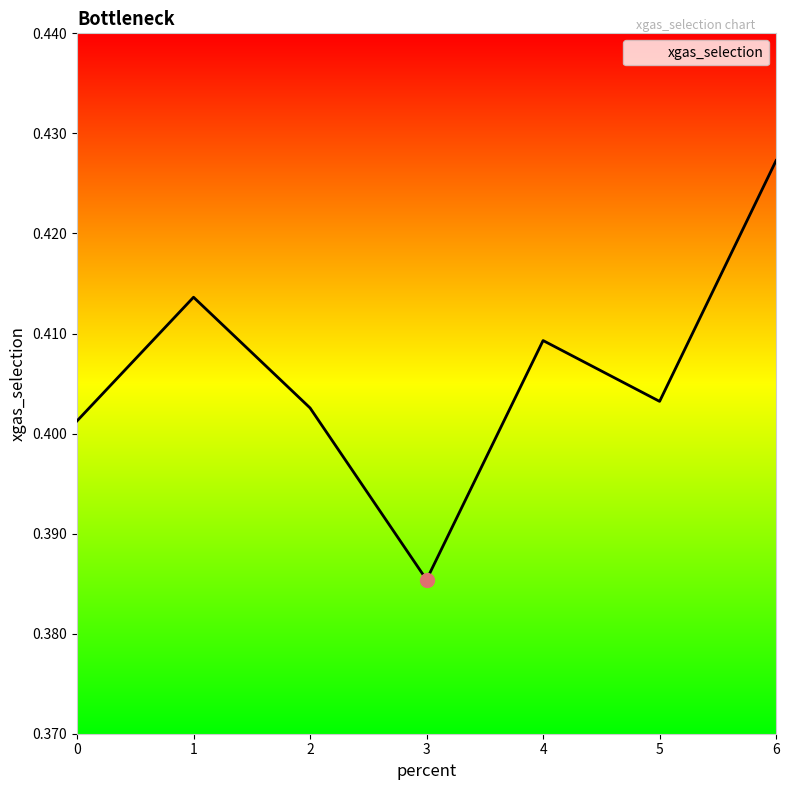

At which category does the data reach its first local peak?

1